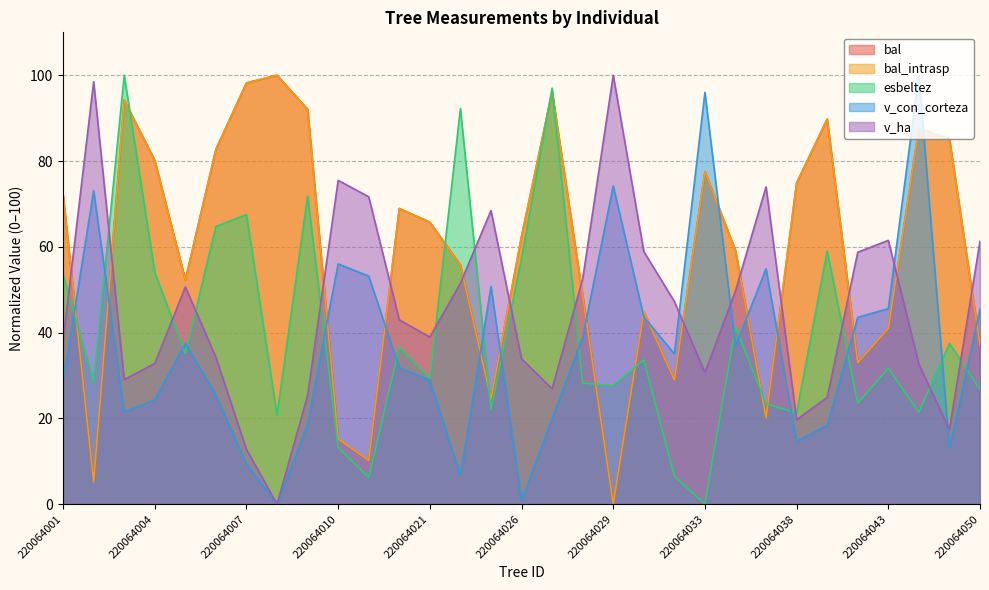

True or false: bal_intrasp has a value of 62.4 at 220064026.

True